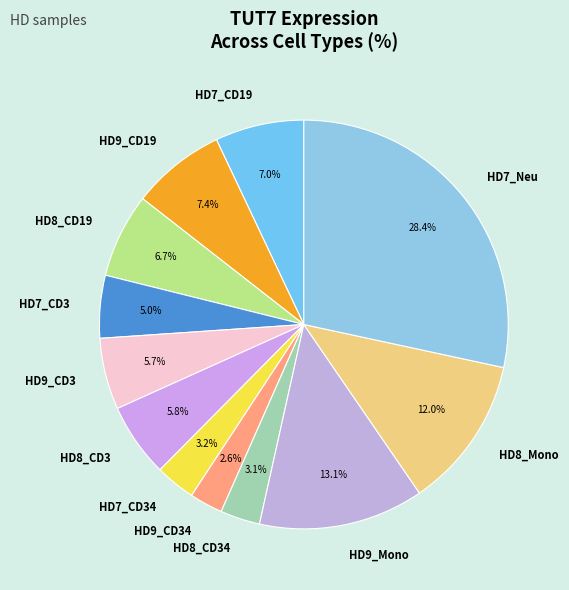

Is there a majority slice in this chart?

No